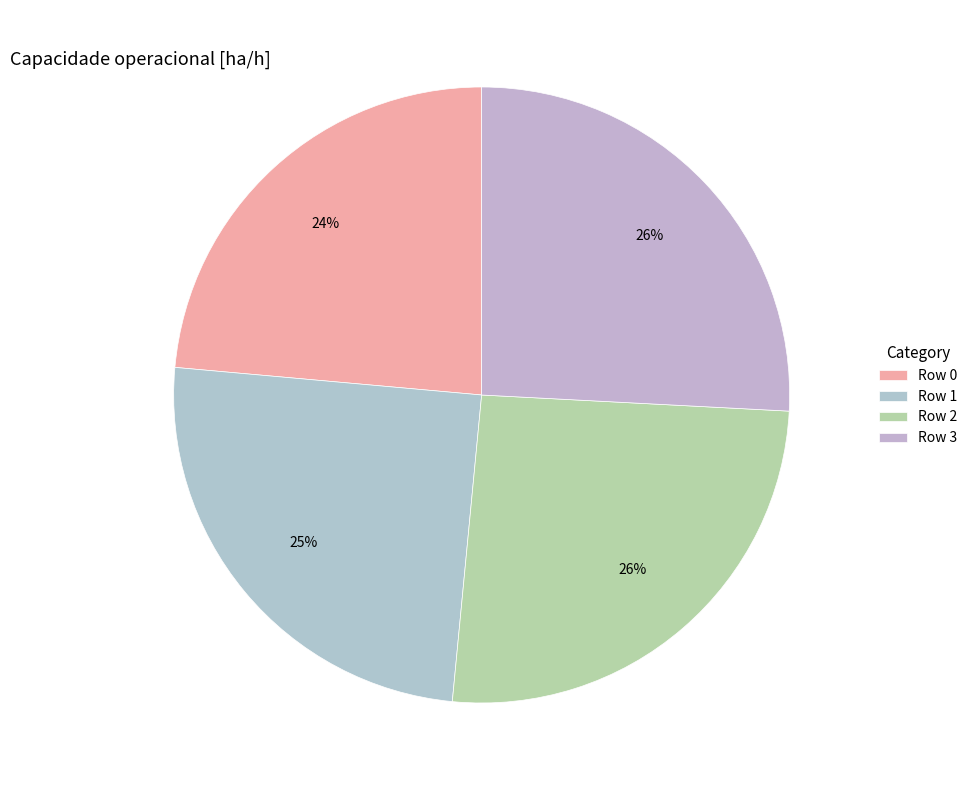

Approximately how many times larger is the value at Row 3 compared to Row 2?

1.0